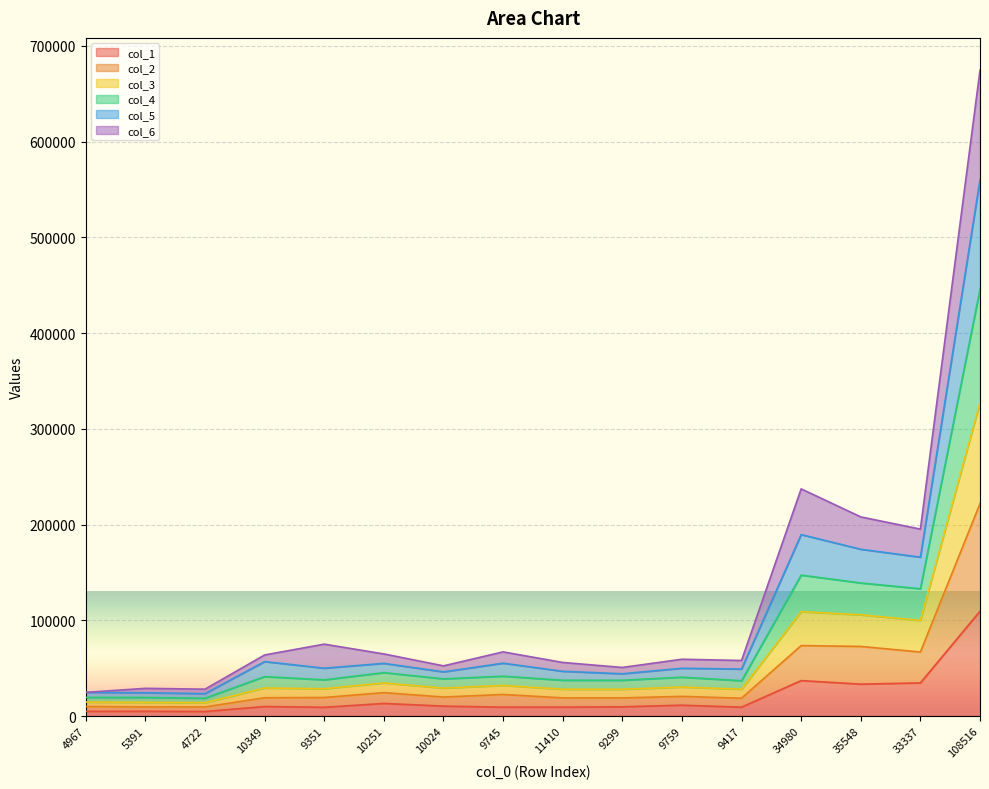

Does the chart display data point markers on the line(s)?

No